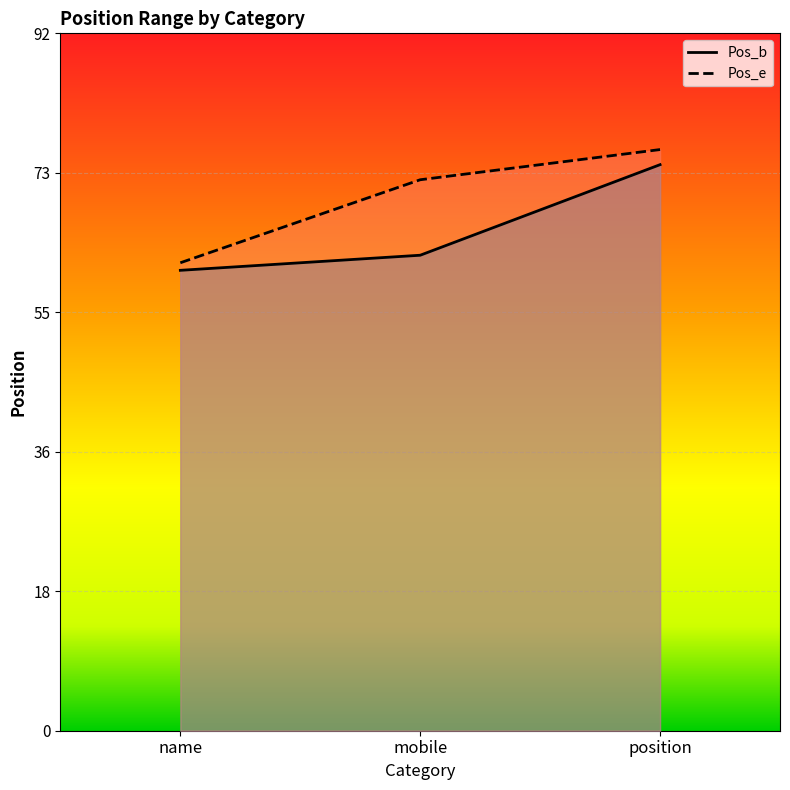

Reading left to right, list all the values displayed in this chart.

Pos_b: name=61	mobile=63	position=75
Pos_e: name=62	mobile=73	position=77